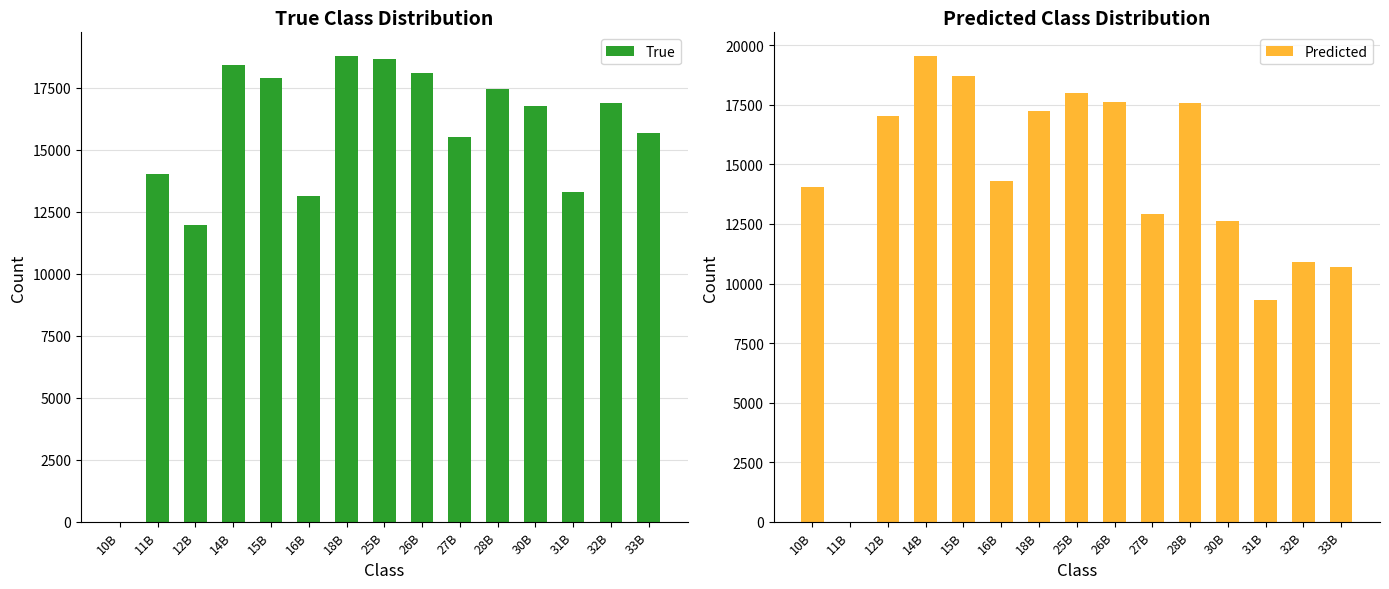

Is it true that True equals 14040 at 11B?

True